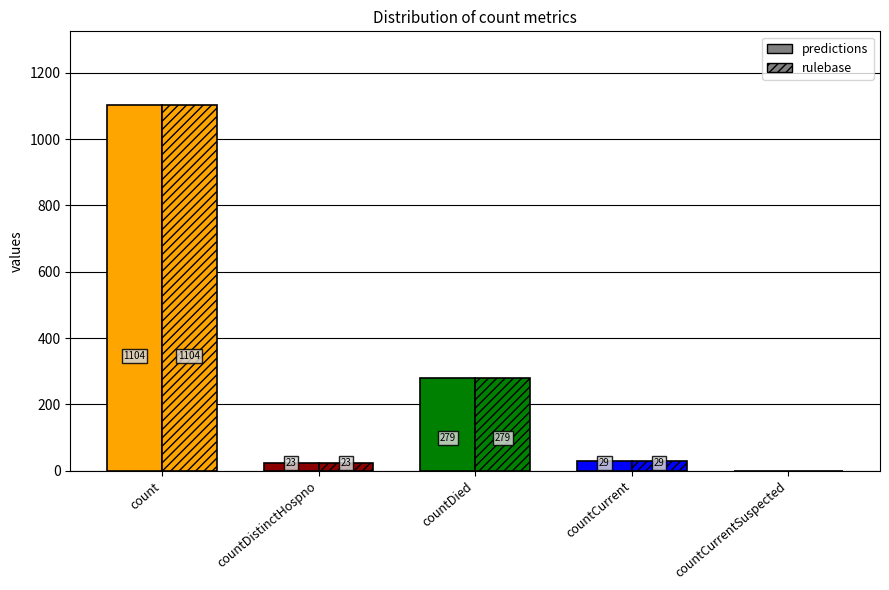

Reading left to right, what are all the values shown in this chart?

predictions: 1104	23	279	29	0
rulebase: 1104	23	279	29	0